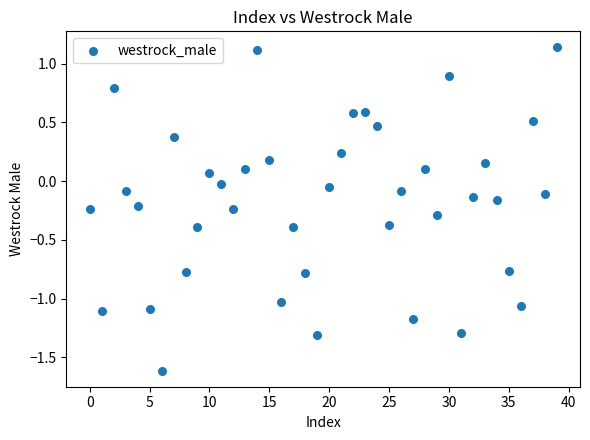

What is the range of Y values (max minus min)?

2.7